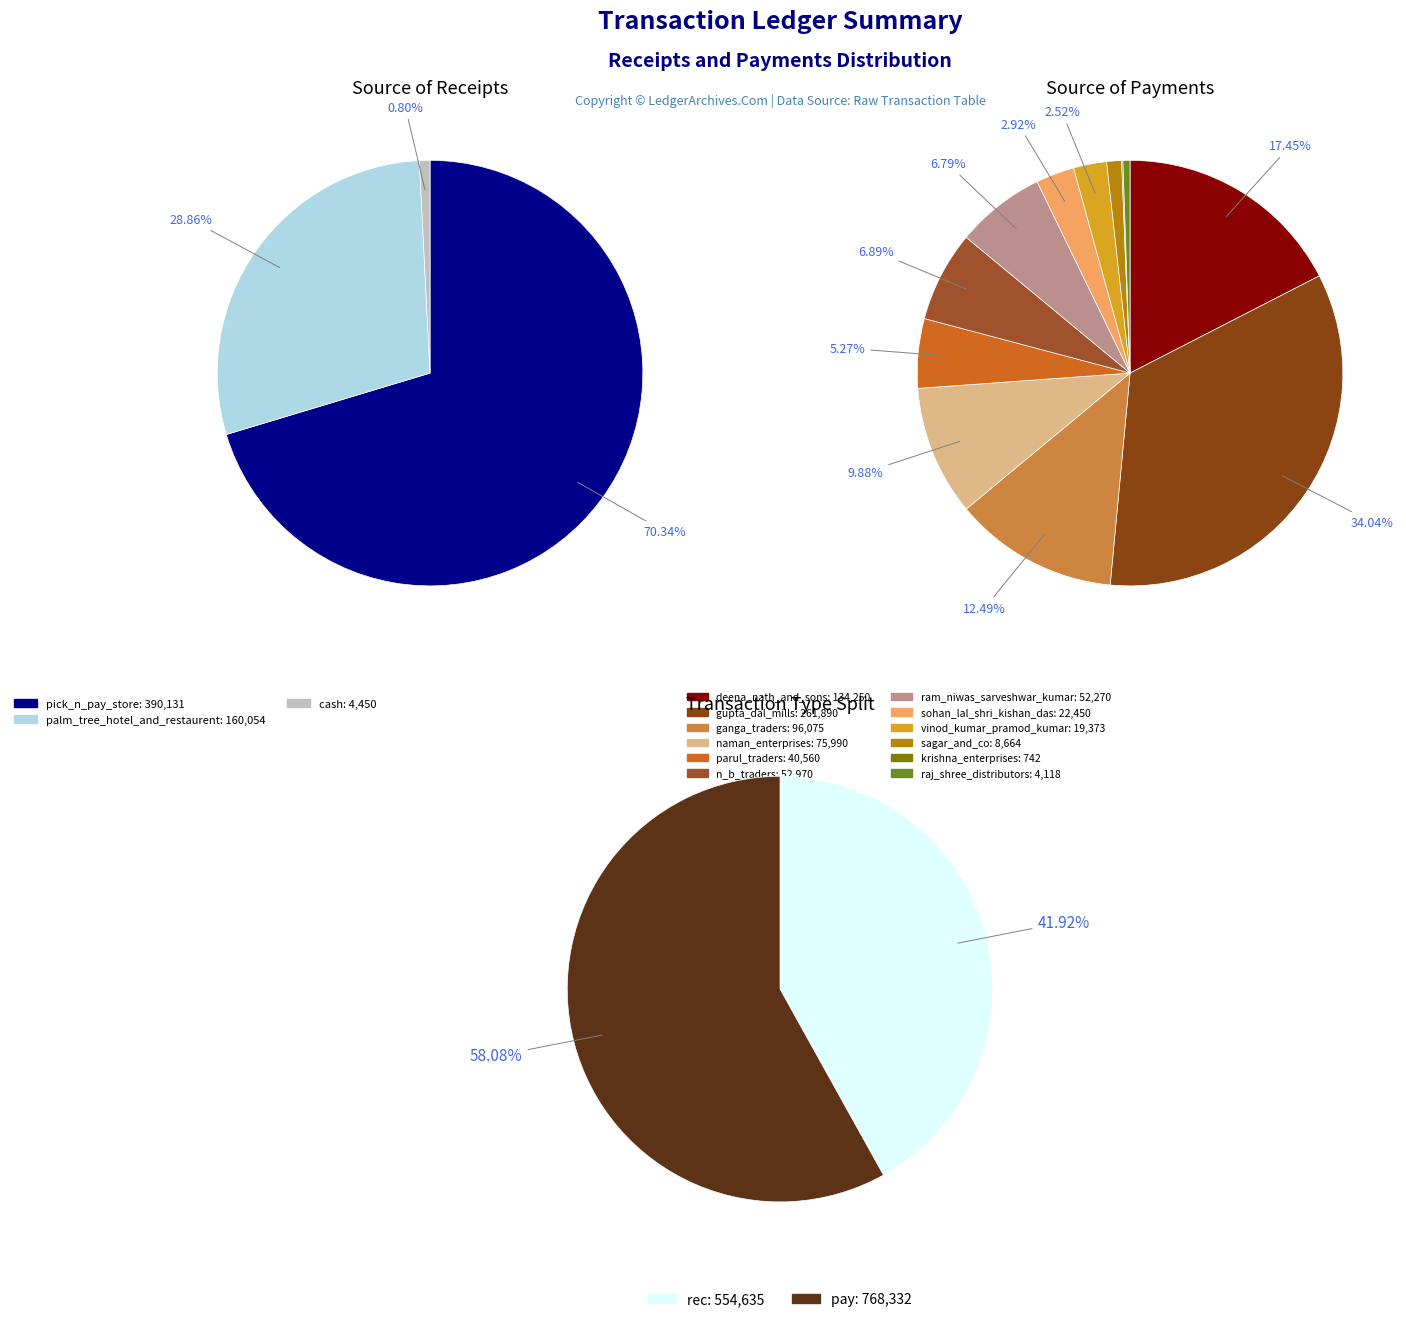

How many slices are in this pie chart?

15